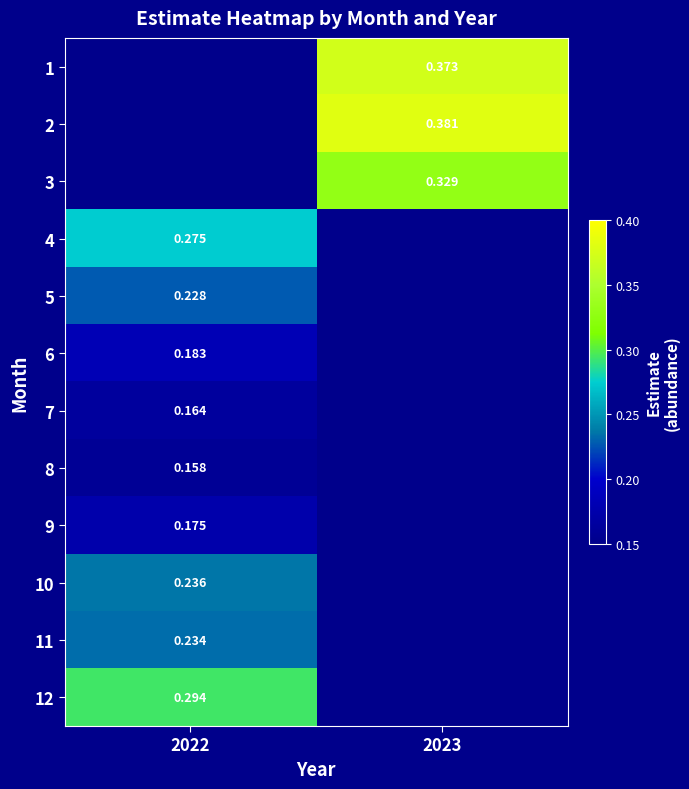

Is the value of 8 at 2022 greater than the value of 3 at 2023?

No